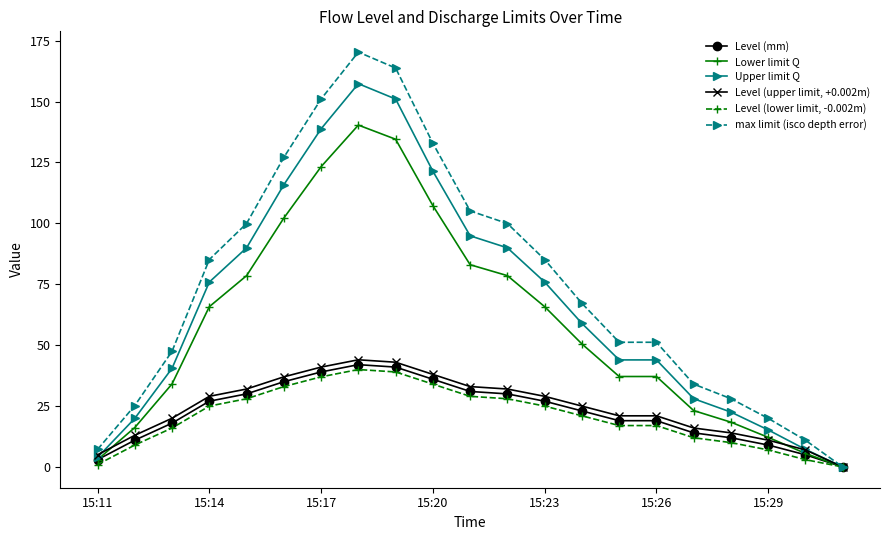

What is the value of the Lower limit Q point at the 12th from the left?

78.5